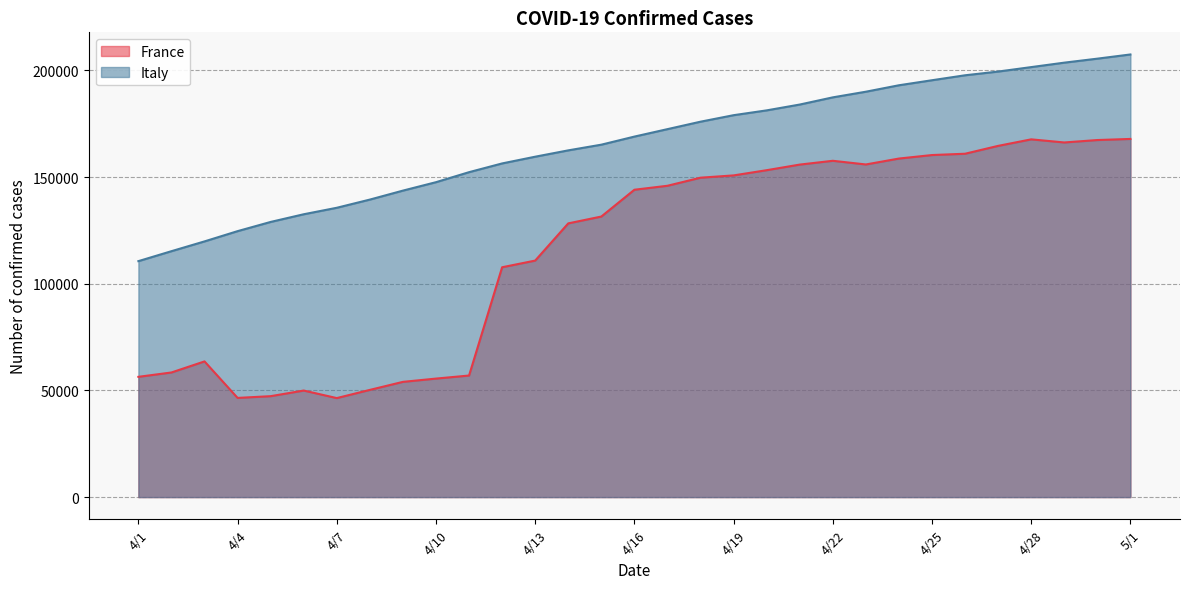

What is the difference between the maximum and second lowest values in the Italy series?

92186